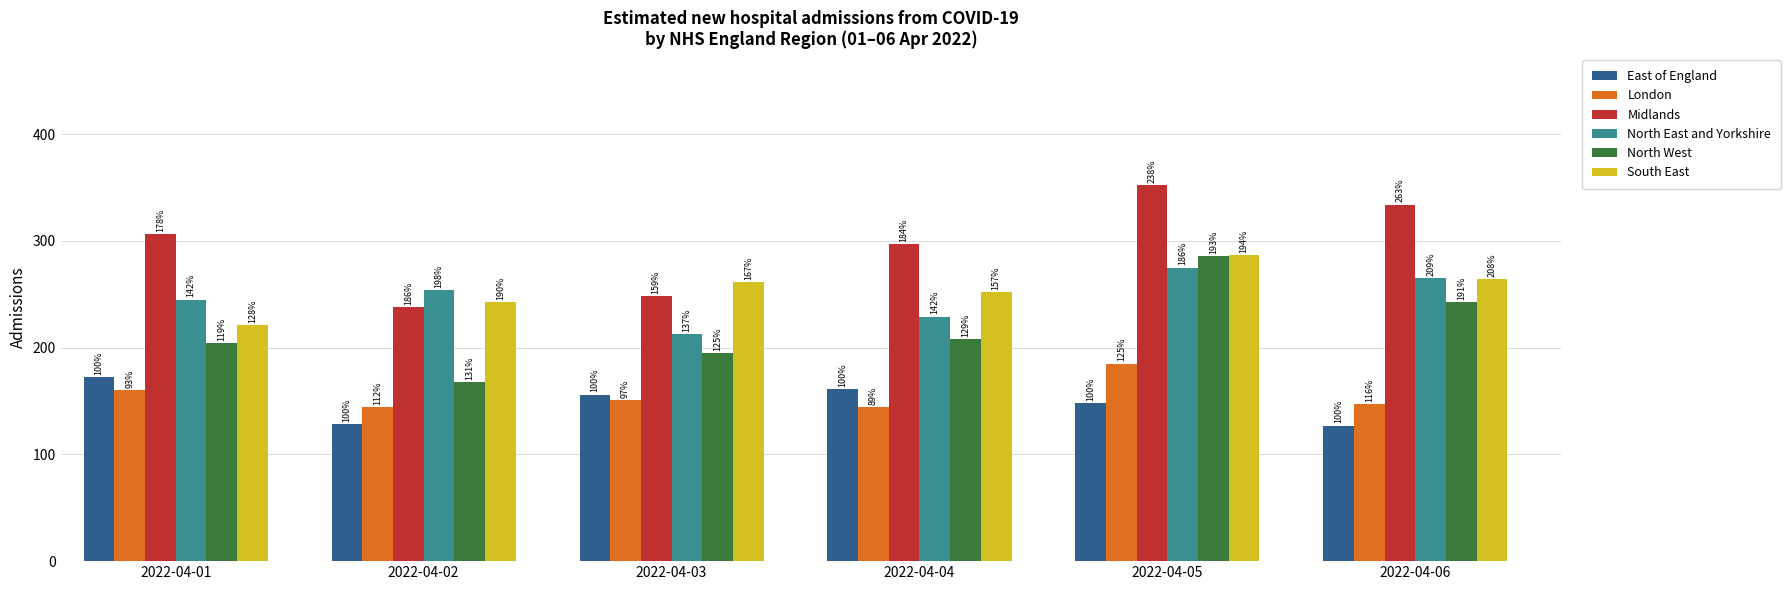

What is the total value across all series at 2022-04-04?

1291